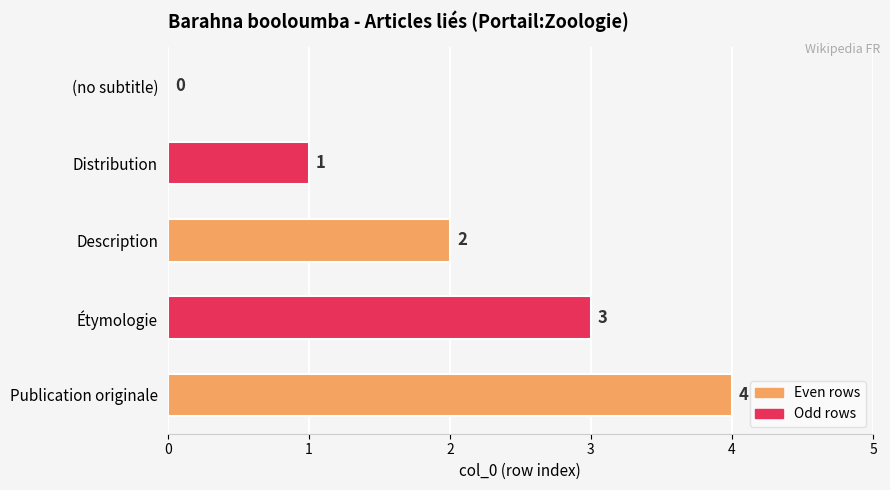

How many values are between 1 and 3?

3